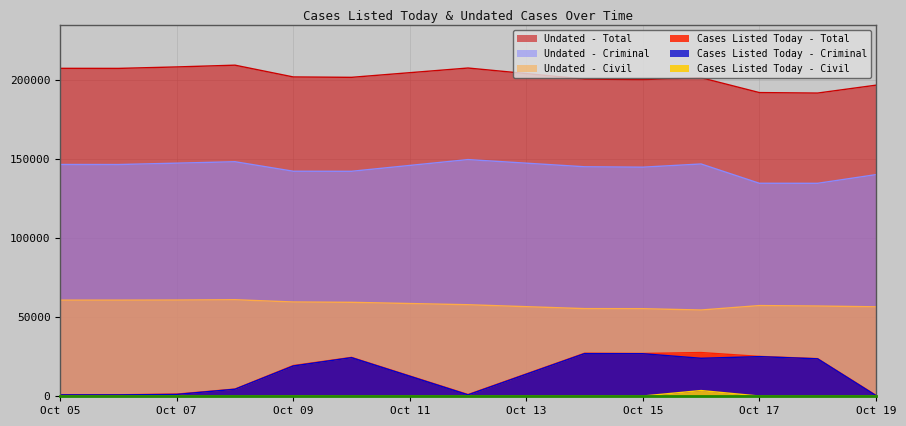

True or false: Undated - Criminal and Cases Listed Today - Total intersect in this chart.

False